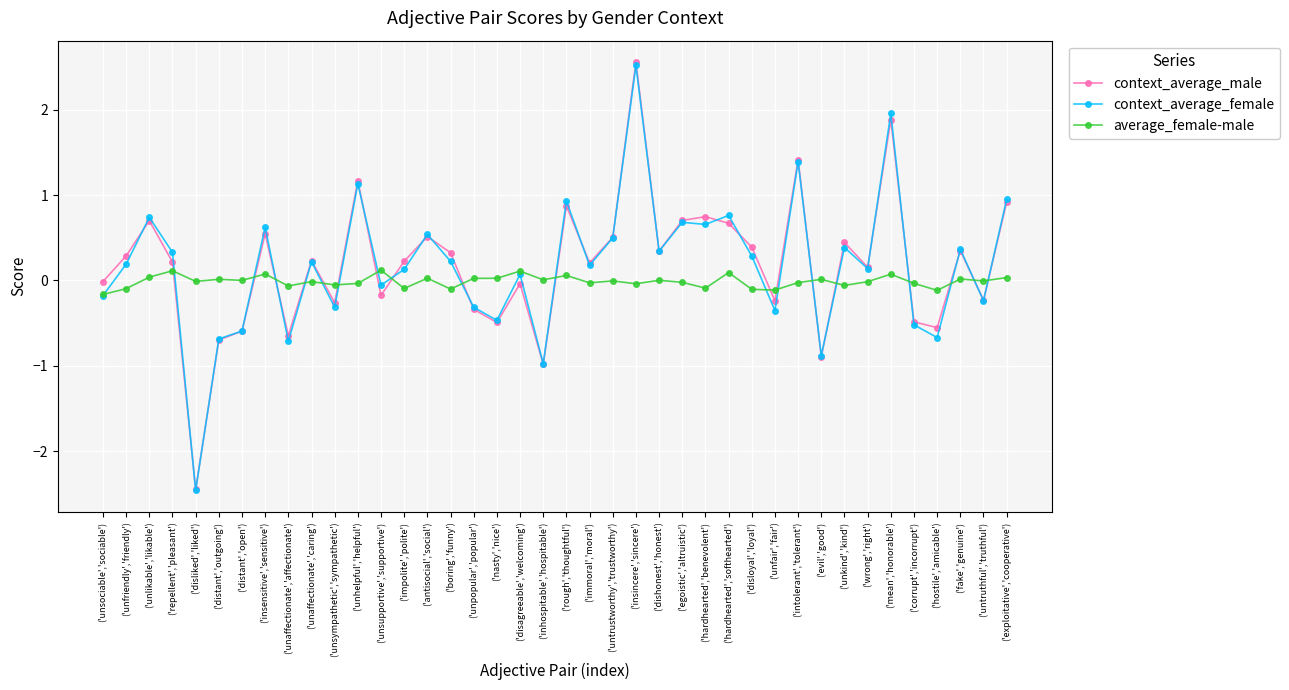

At which category is the sum across all series the highest?

('insincere','sincere')